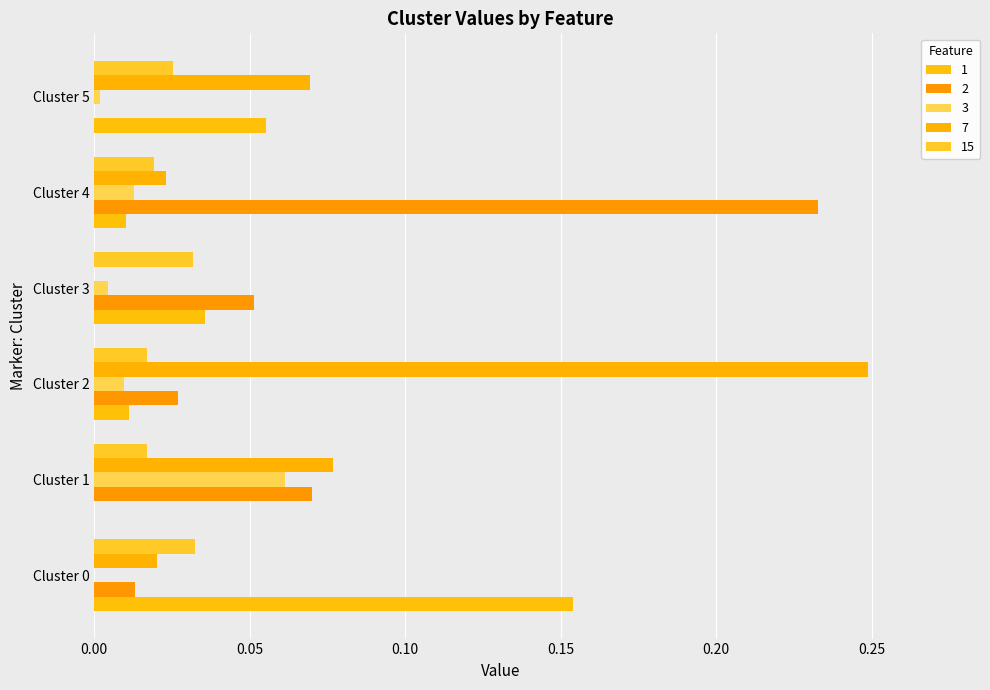

Which series has the widest spread of values?

7